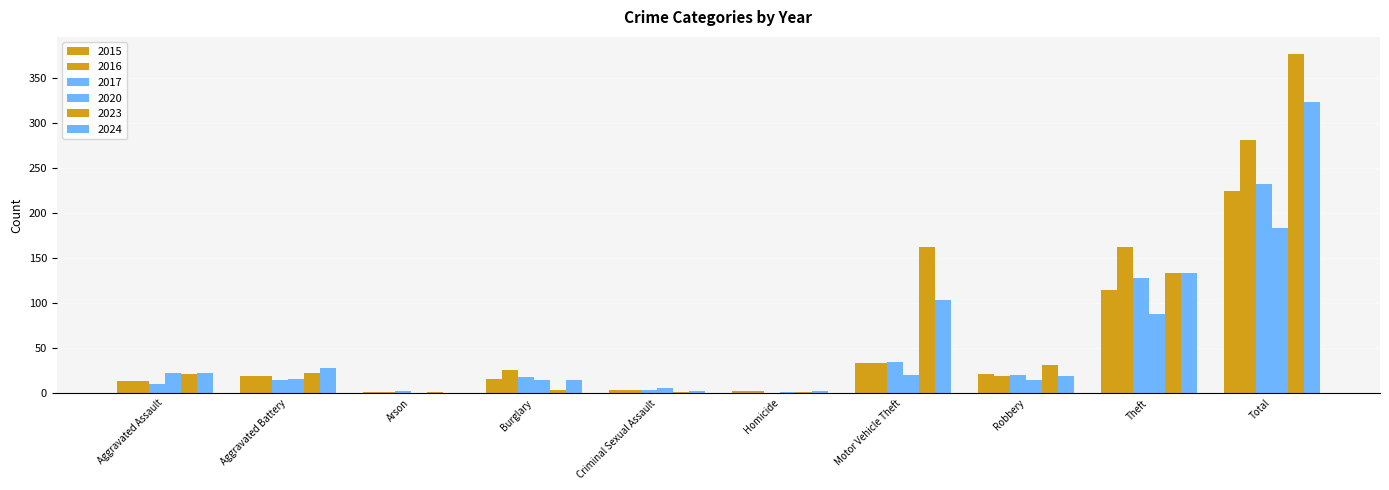

What is the difference between the maximum and second lowest values in the 2024 series?

322